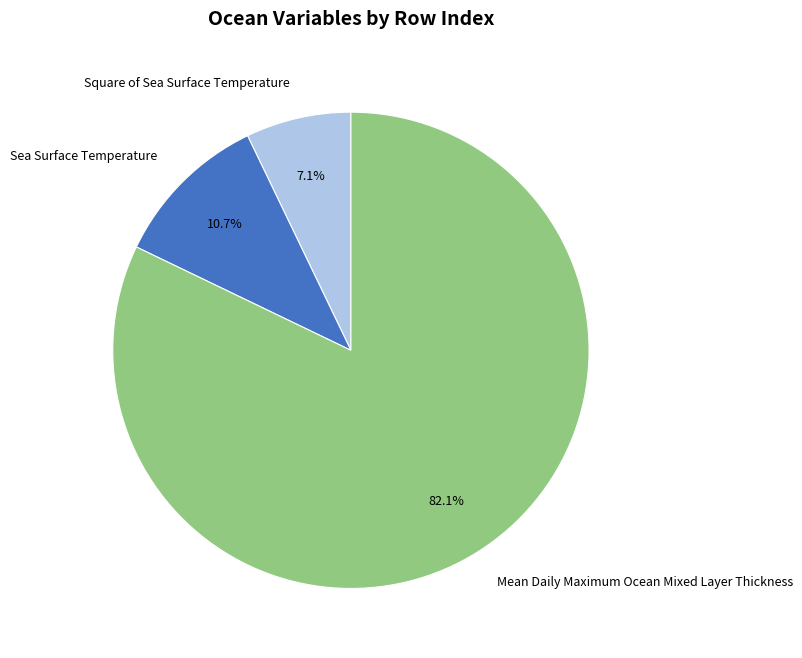

Approximately how many times larger is the value at Sea Surface Temperature compared to Mean Daily Maximum Ocean Mixed Layer Thickness?

0.1